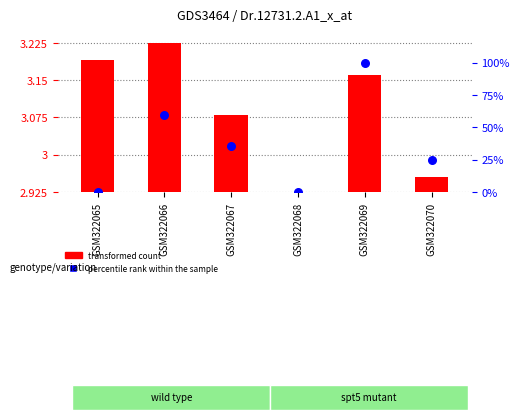

Which series reaches the maximum Y coordinate?

percentile rank within the sample